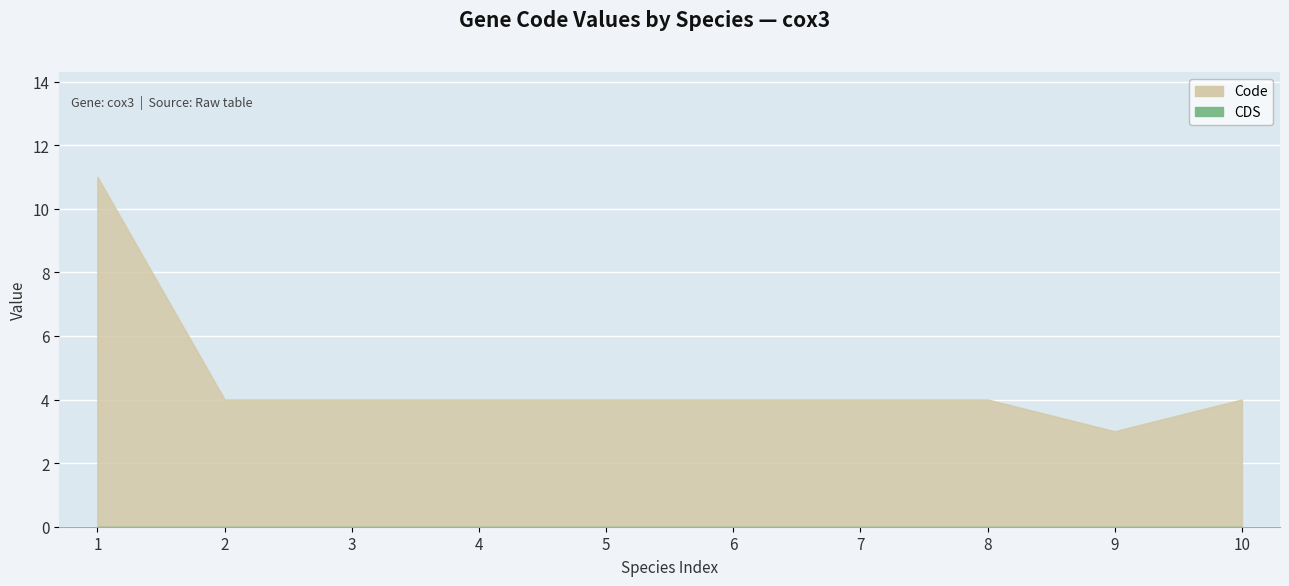

How many lines are shown in the chart?

2